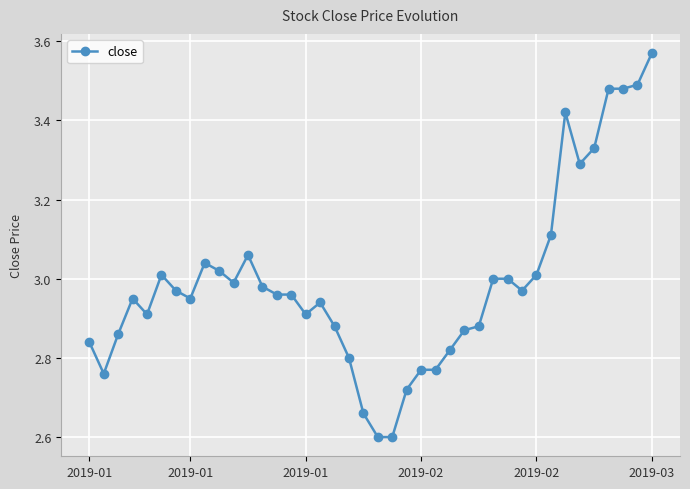

What is the minimum value shown in the chart?

2.6